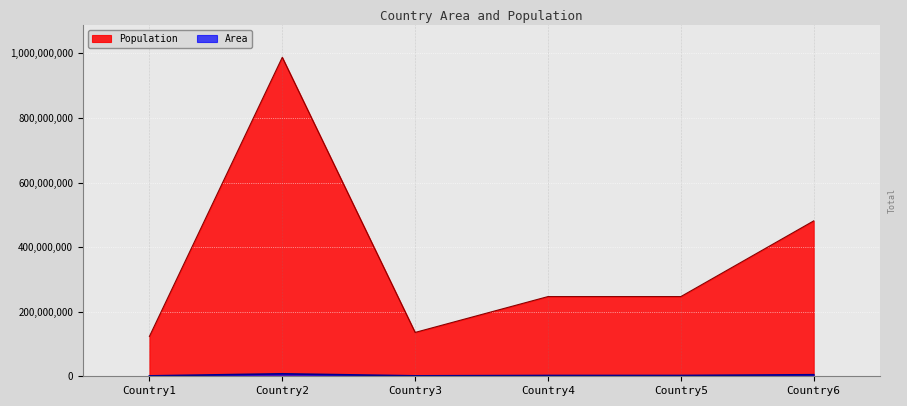

True or false: Population and Area intersect in this chart.

False